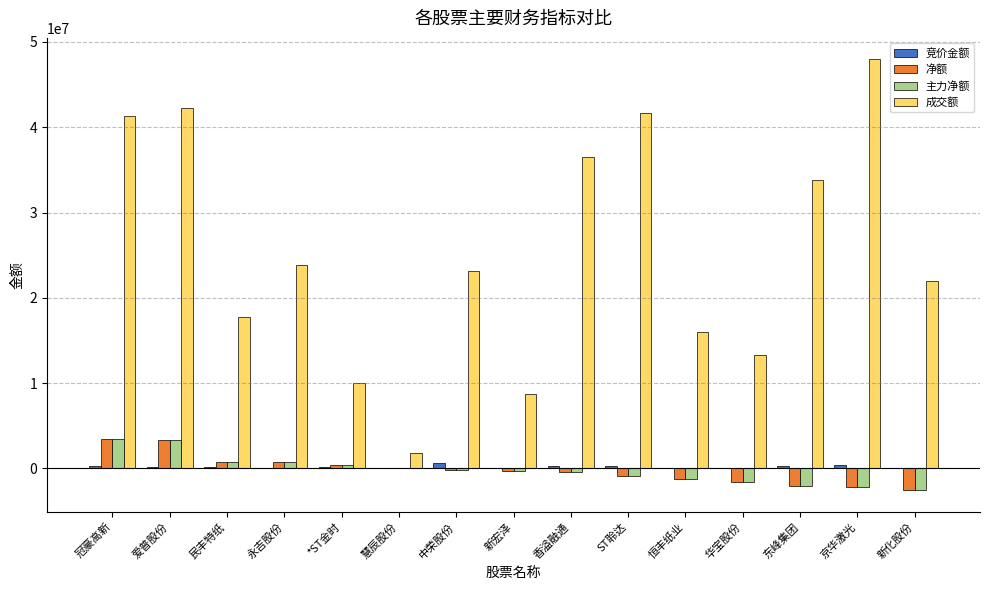

Where does the 竞价金额 series first go above 138000?

冠豪高新